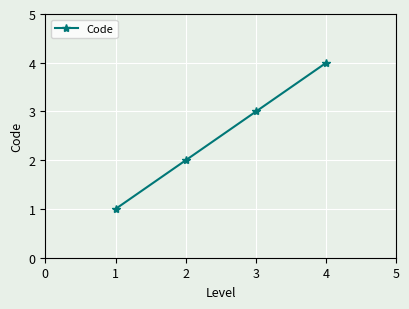

What is the ratio of the value at 2 to the value at 1?

2.0